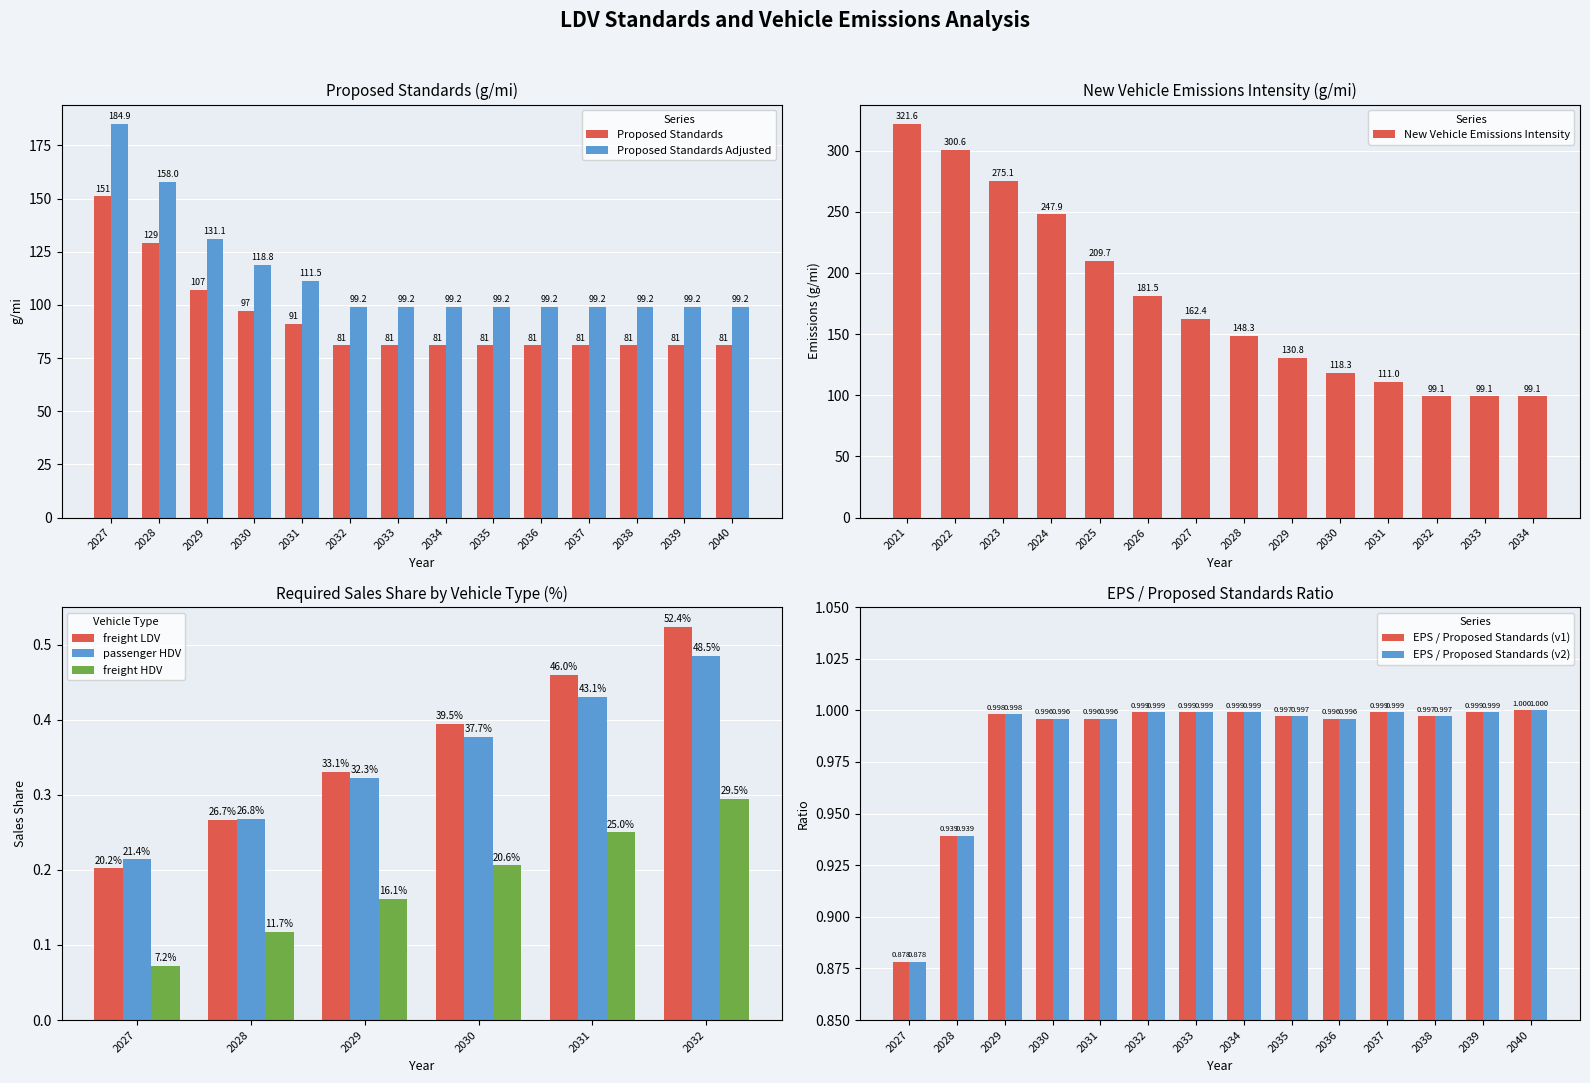

Which has a higher value, 2035 or 2029?

2029